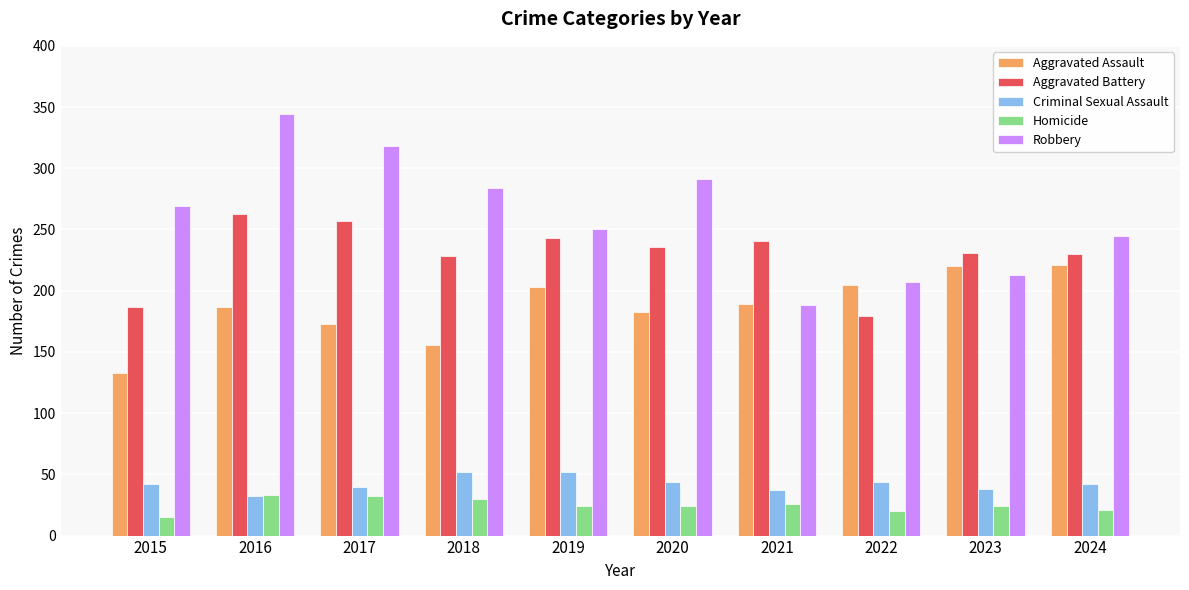

Count the number of data series in this chart.

5